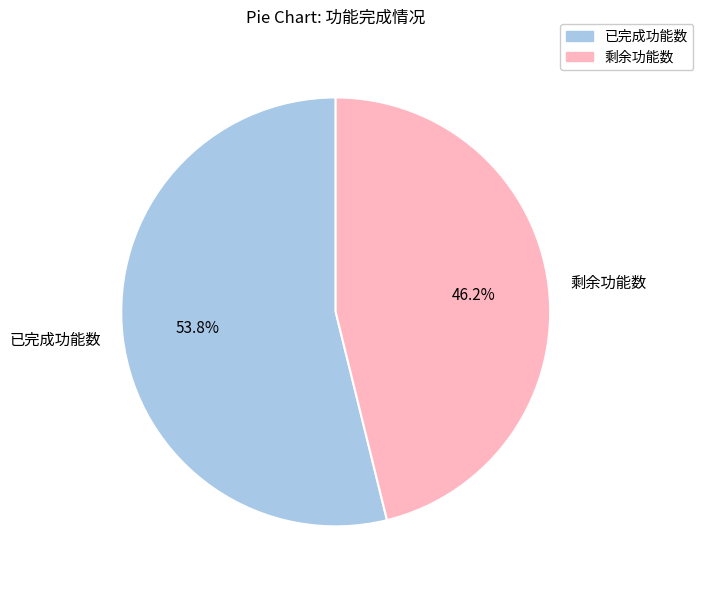

What is the ratio of the value at 剩余功能数 to the value at 已完成功能数?

0.9